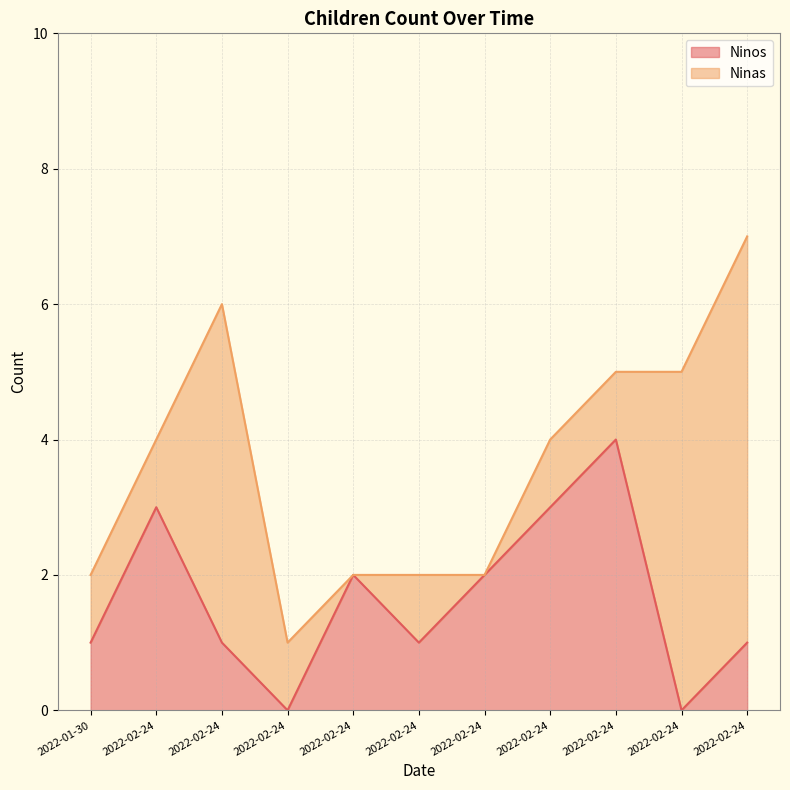

What is the average value?

2